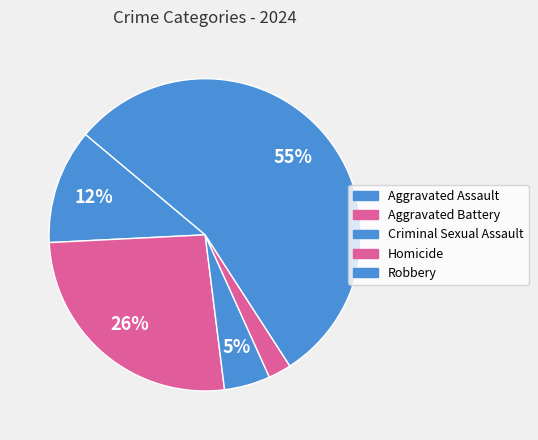

Is there a majority slice in this chart?

Yes